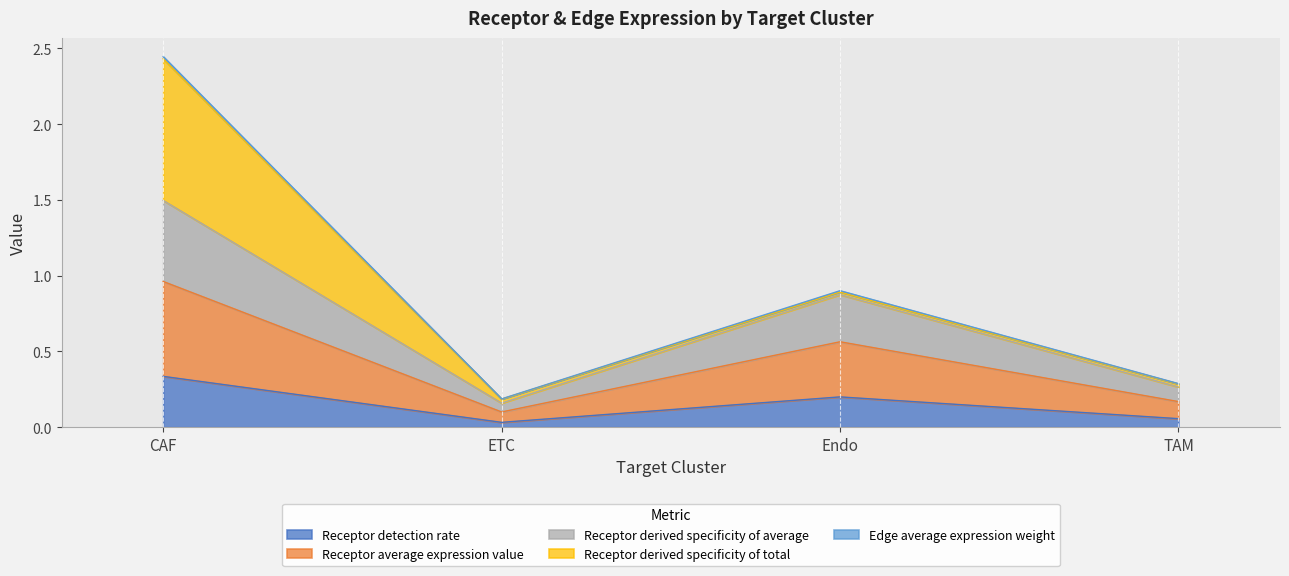

At which category is the sum across all series the highest?

CAF